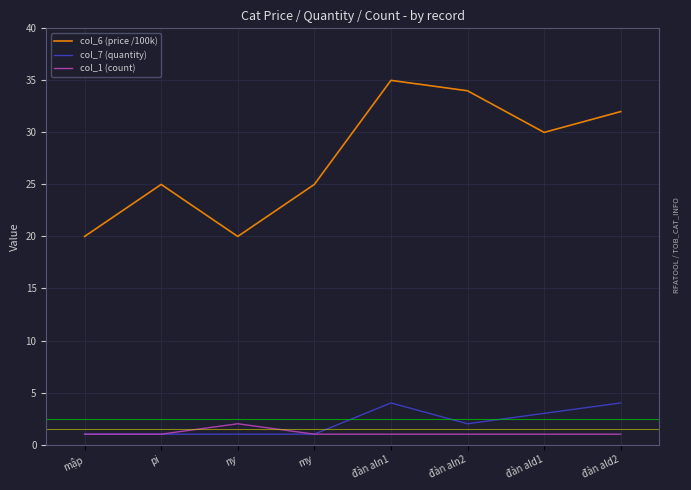

True or false: col_1 (count) and col_6 (price /100k) intersect in this chart.

False